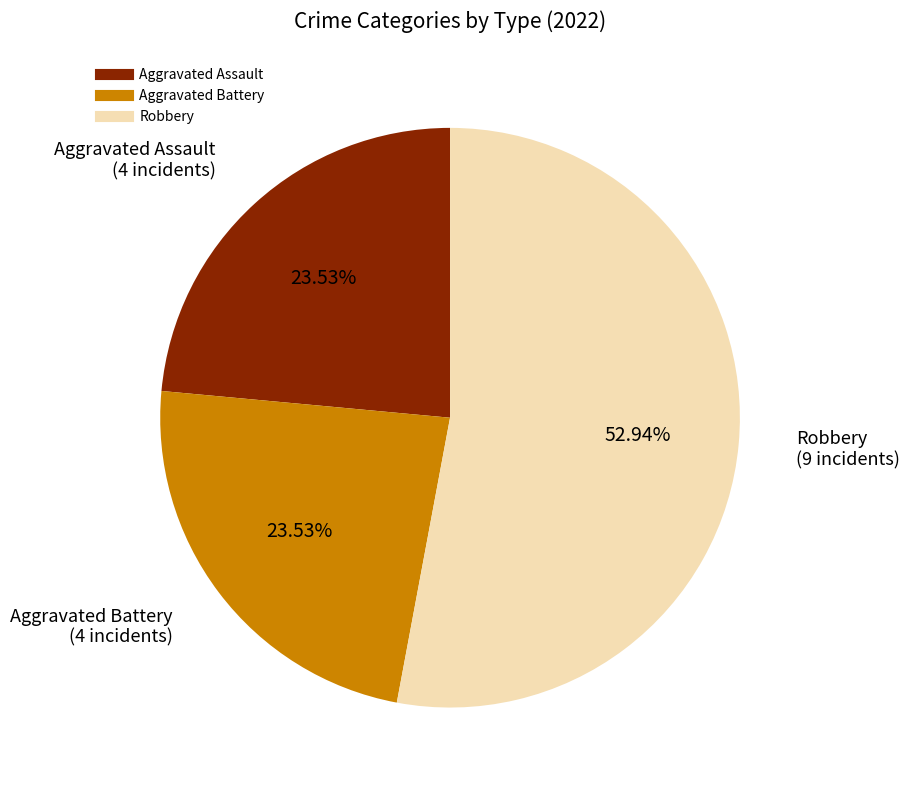

Does any single category account for the majority?

Yes